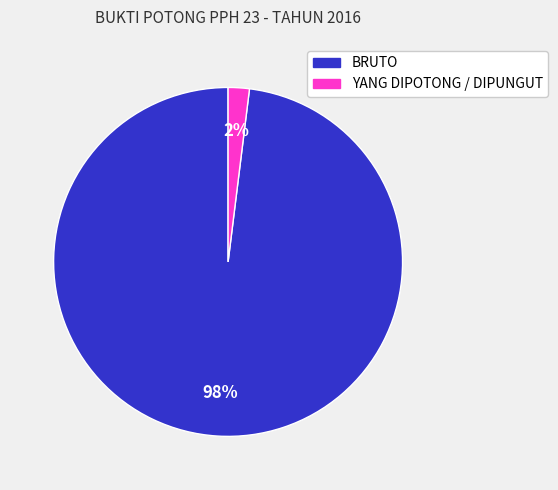

What percentage is the YANG DIPOTONG / DIPUNGUT slice, to the nearest percent?

2%